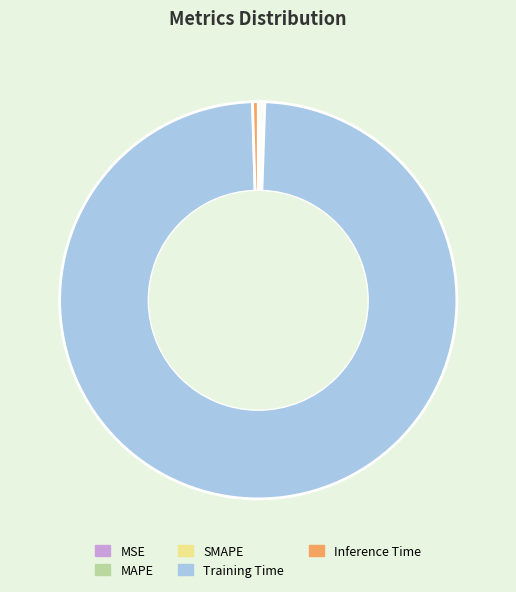

Which slice represents more than half of the pie?

Training Time